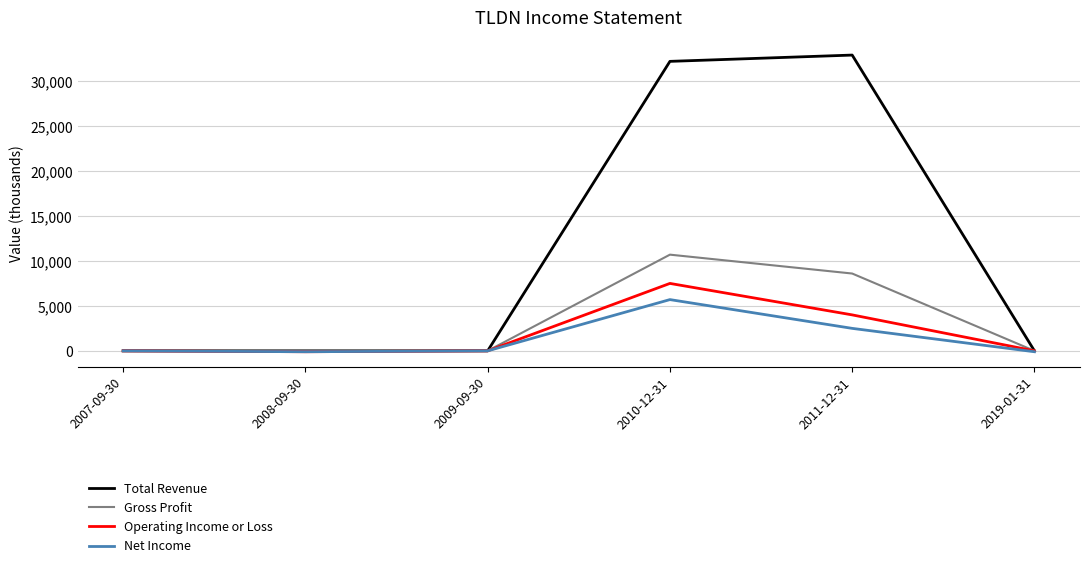

Rank the series by their maximum value, from lowest to highest.

Net Income, Operating Income or Loss, Gross Profit, Total Revenue